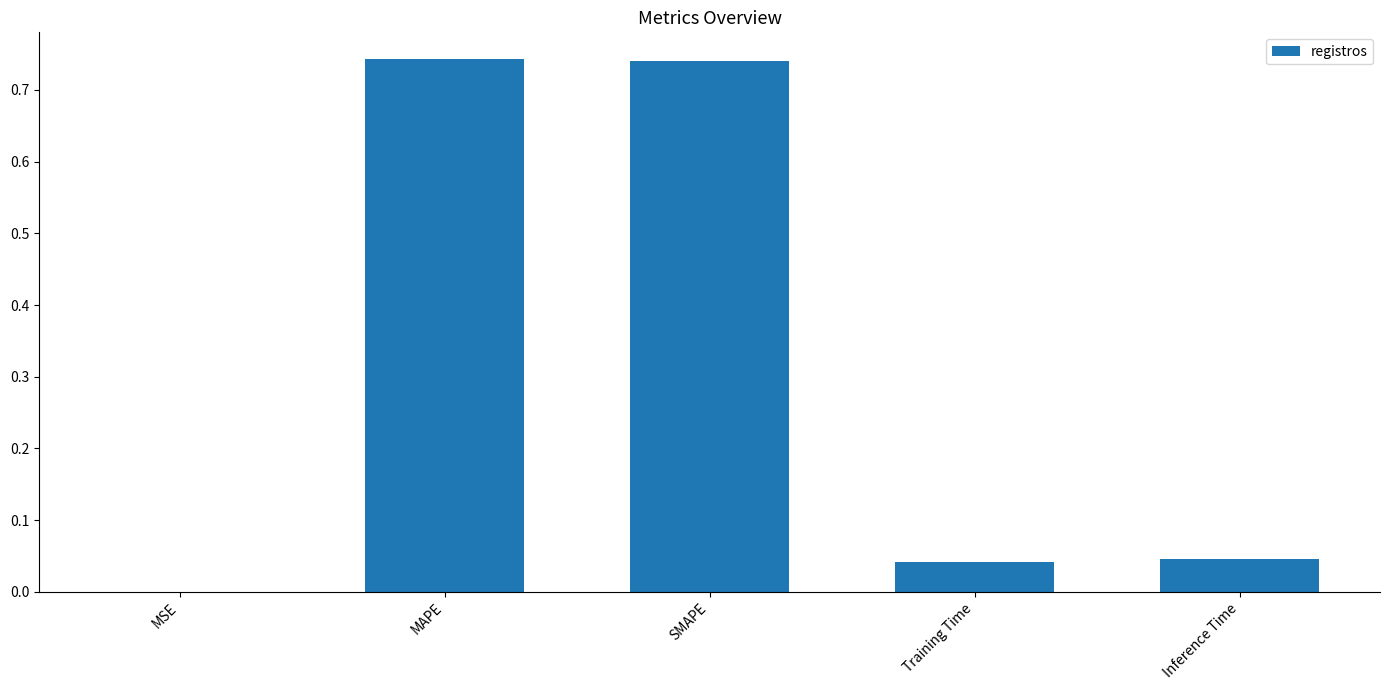

Between MSE and SMAPE, which is larger?

SMAPE